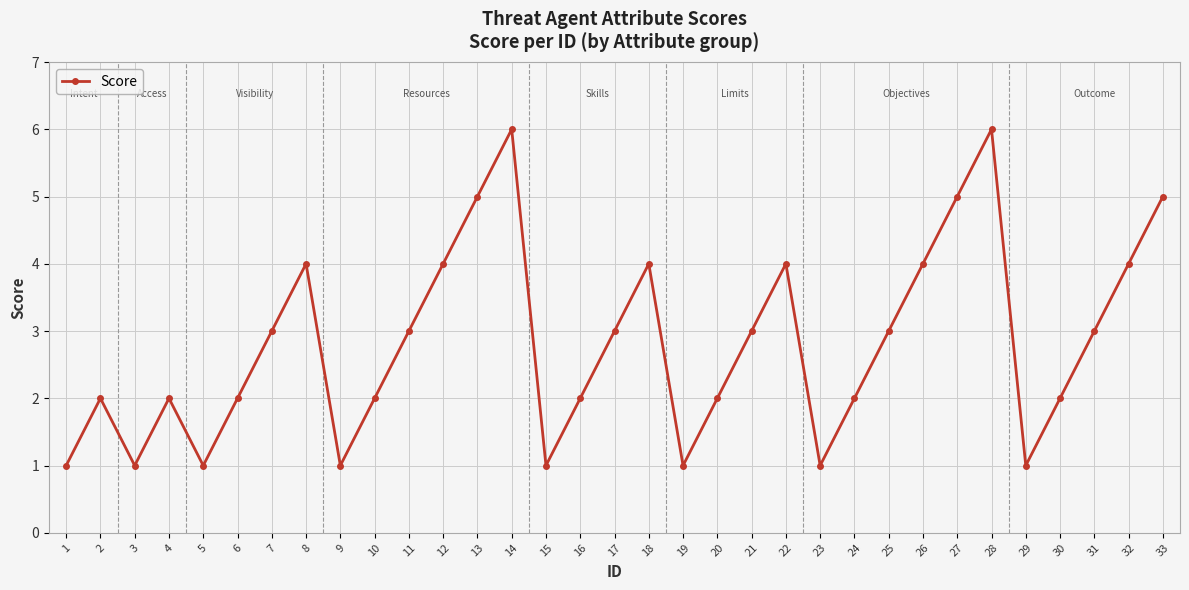

What is the maximum value shown in the chart?

6